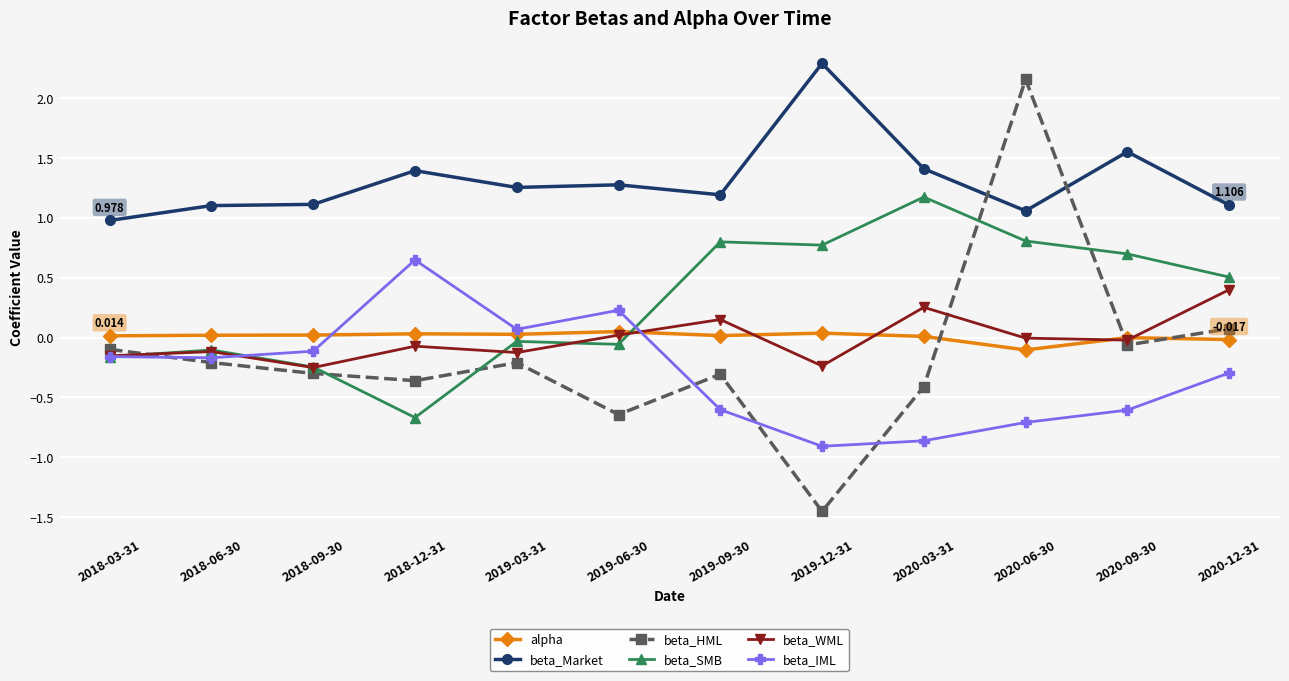

At which label does beta_Market first exceed 1?

2018-06-30